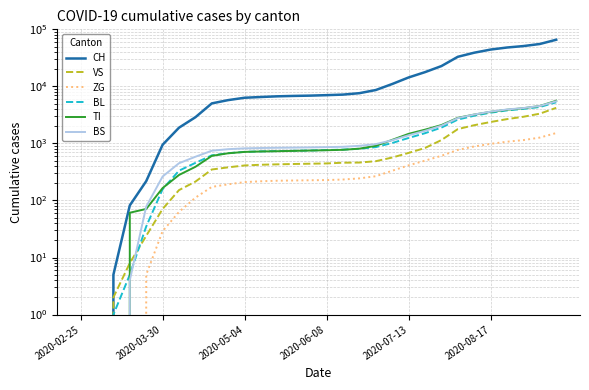

What is the sum of all ZG values?

12136